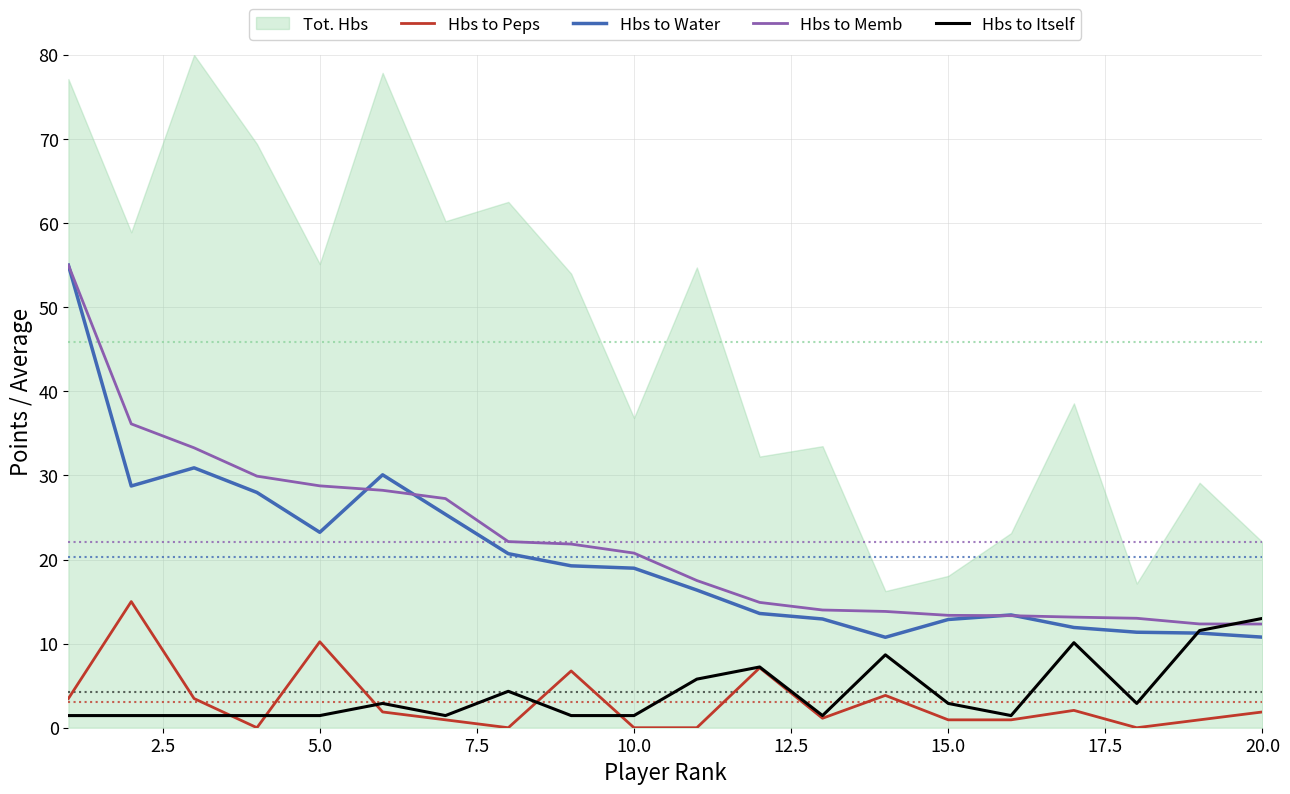

The value of Hbs to Water at 10.0 is 6.4. True or false?

False